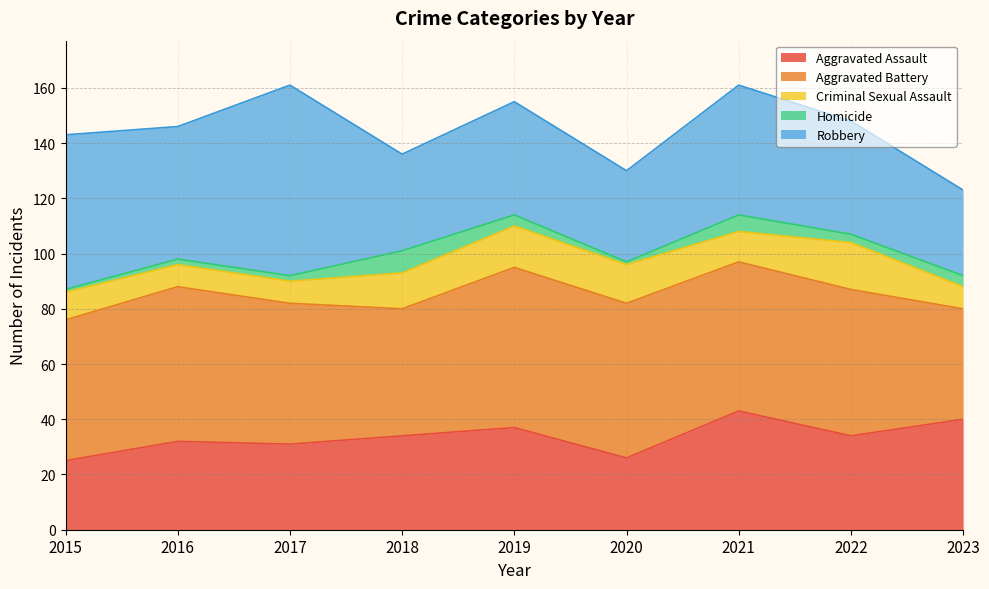

Rank the series at 2016 from lowest to highest value.

Homicide, Criminal Sexual Assault, Aggravated Assault, Robbery, Aggravated Battery